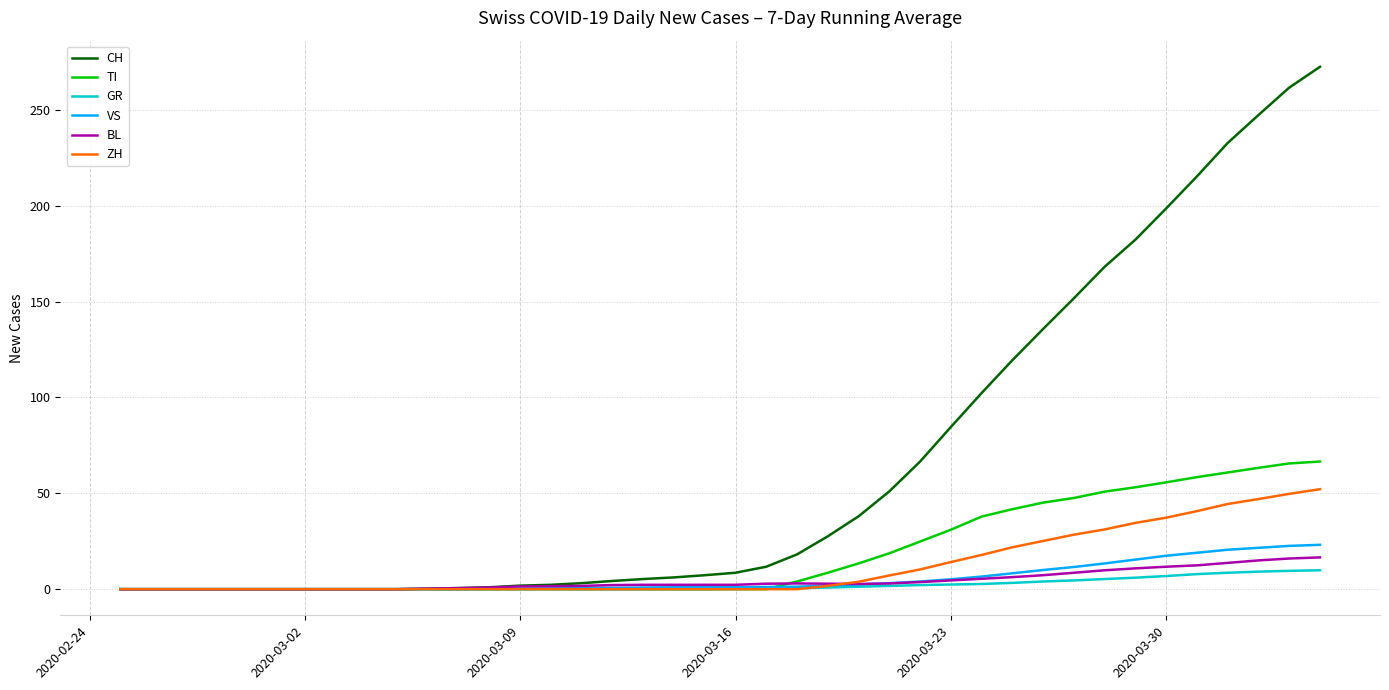

Which series has the largest range (max minus min)?

CH